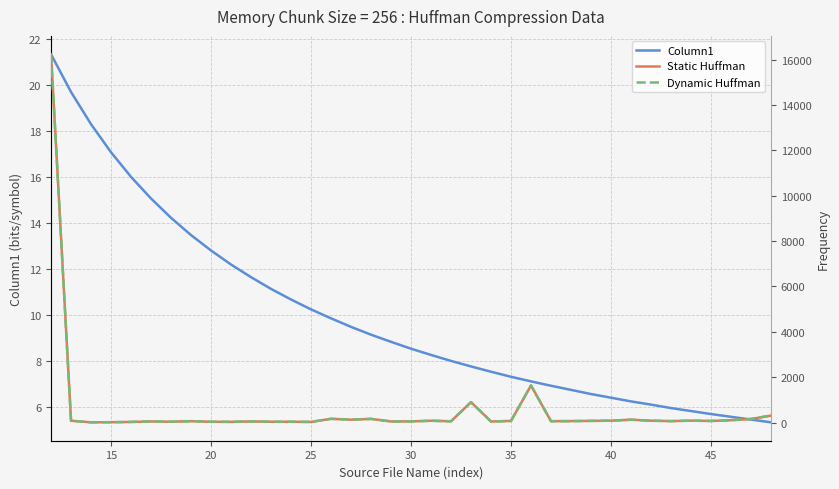

What is the difference between the second highest and second lowest values in the Static Huffman series?

1621.0